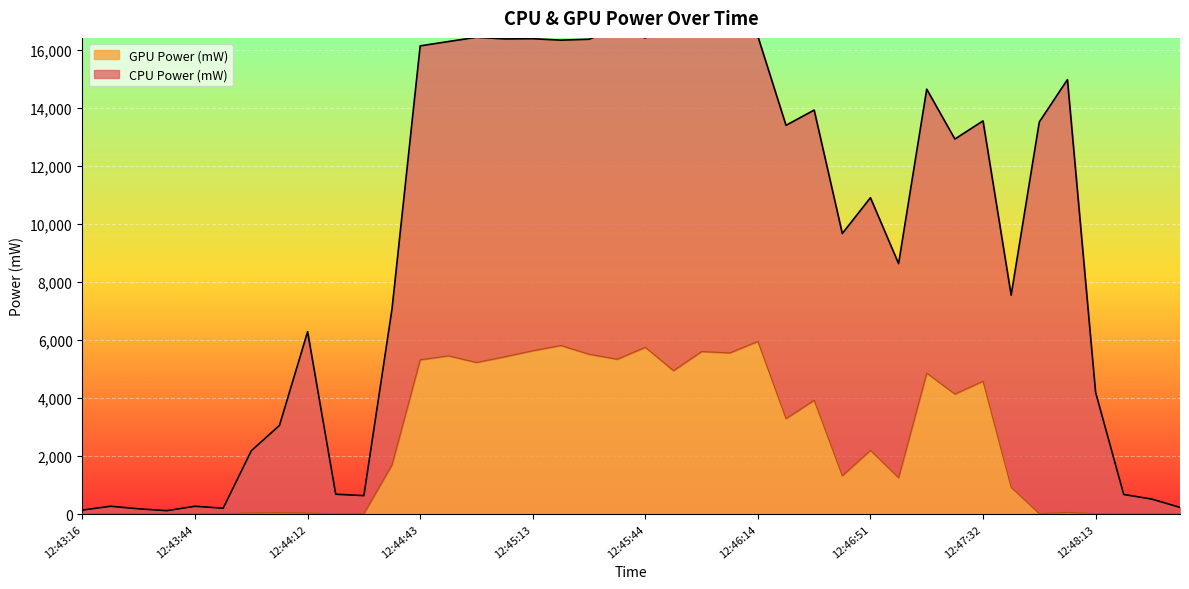

List the labels in order of value, smallest first.

12:43:37, 12:43:30, 12:43:51, 12:43:16, 12:48:27, 12:44:22, 12:43:23, 12:43:44, 12:48:20, 12:48:34, 12:44:29, 12:47:50, 12:48:13, 12:44:12, 12:43:58, 12:44:05, 12:48:00, 12:47:40, 12:47:04, 12:46:39, 12:44:36, 12:46:51, 12:46:22, 12:46:29, 12:47:24, 12:47:32, 12:47:16, 12:45:51, 12:44:58, 12:44:43, 12:45:36, 12:45:06, 12:44:51, 12:45:28, 12:46:06, 12:45:59, 12:45:13, 12:45:44, 12:45:21, 12:46:14